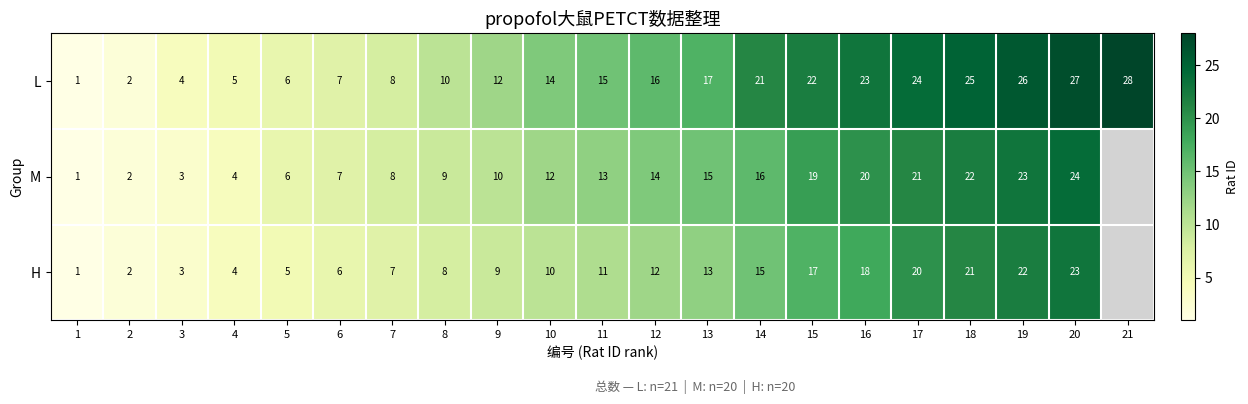

Which series changed the most between 1 and 15?

L